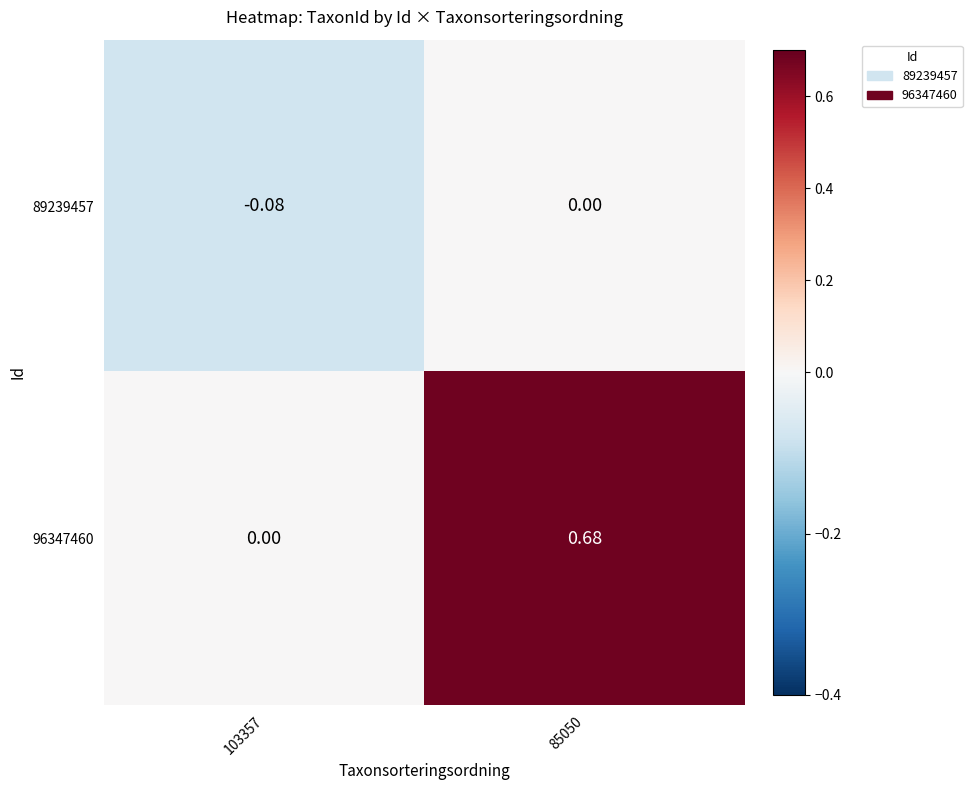

Is the value of 89239457 at 103357 greater than the value of 96347460 at 85050?

No